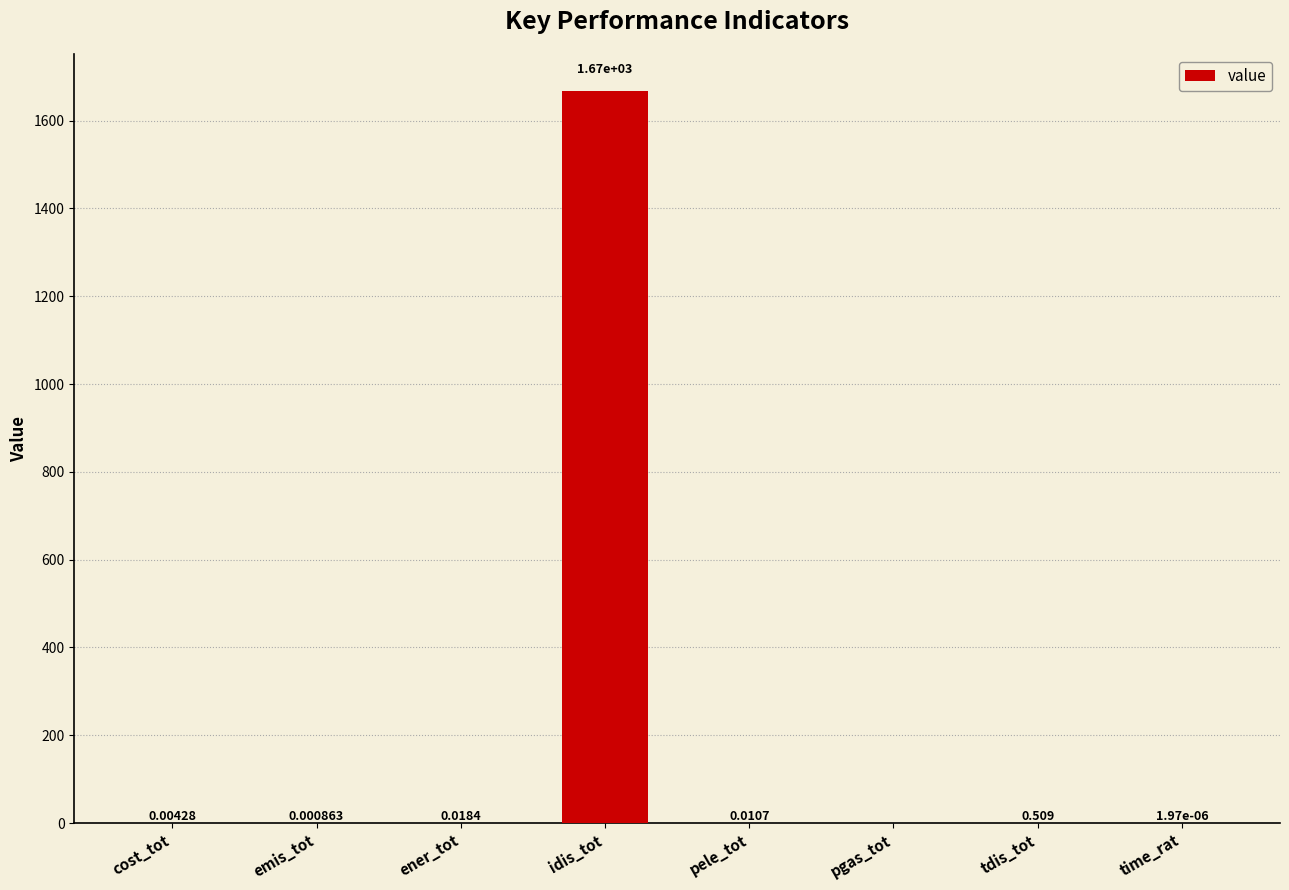

Which has a higher value, tdis_tot or pgas_tot?

tdis_tot